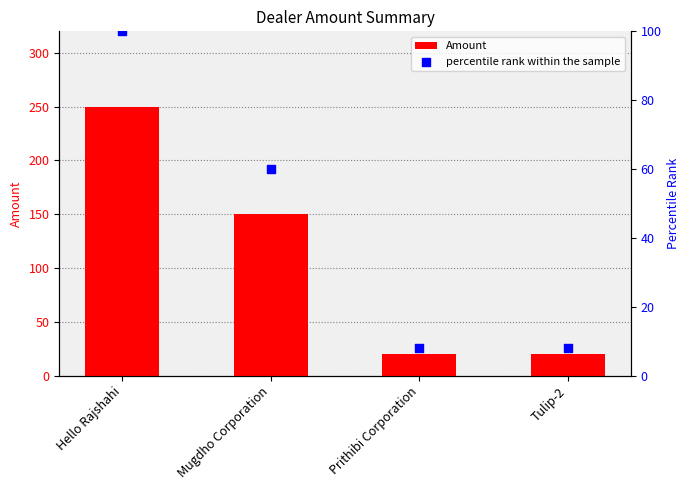

Which series contains the highest Y value?

Amount